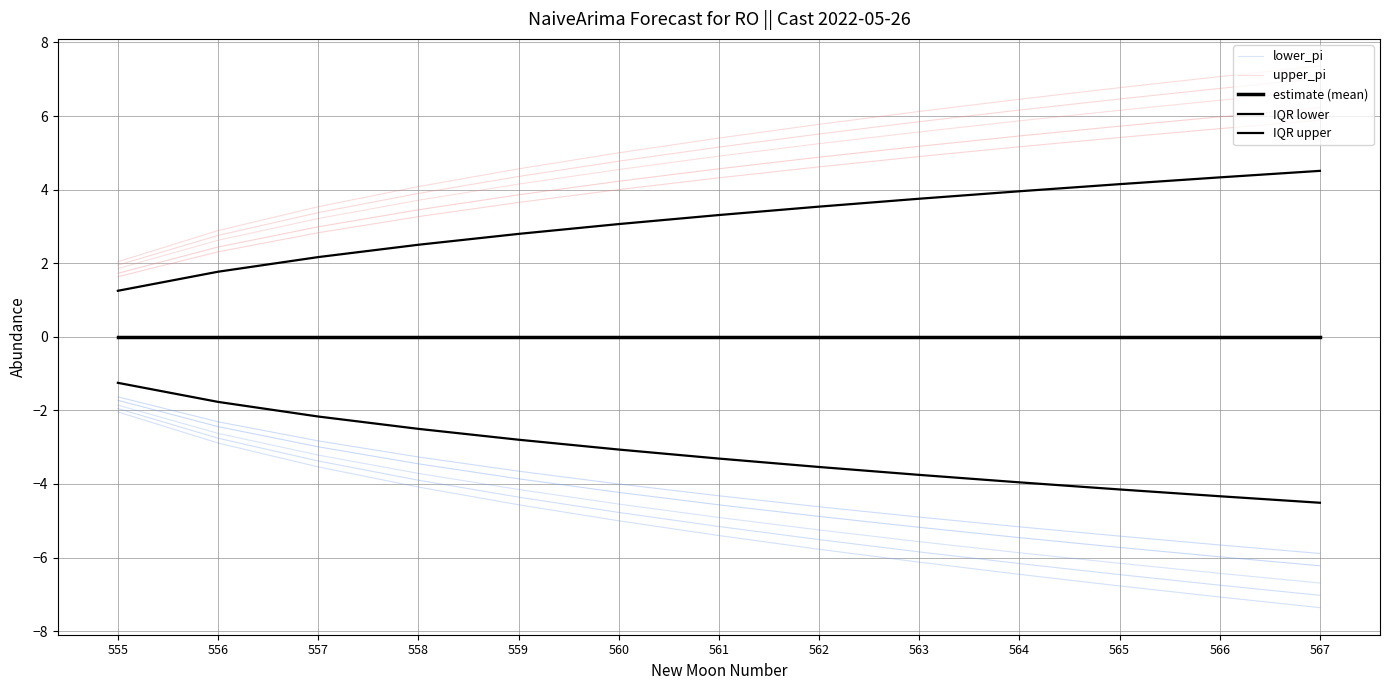

The IQR upper series shows 6.0 at 565. True or false?

False